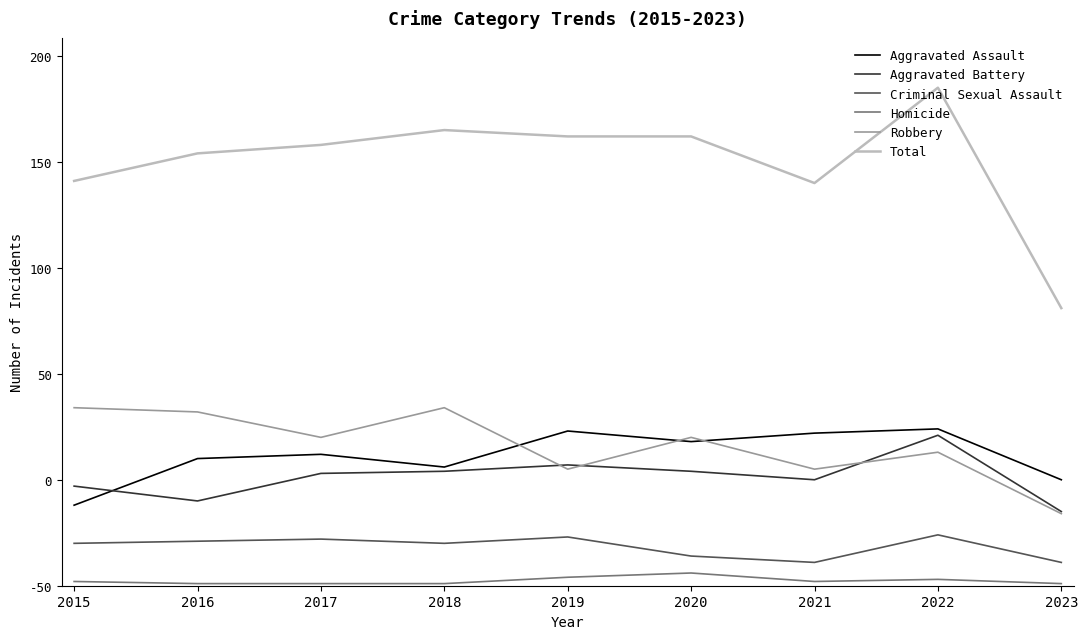

List the series in order of their peak value, highest first.

Total, Robbery, Aggravated Assault, Aggravated Battery, Criminal Sexual Assault, Homicide